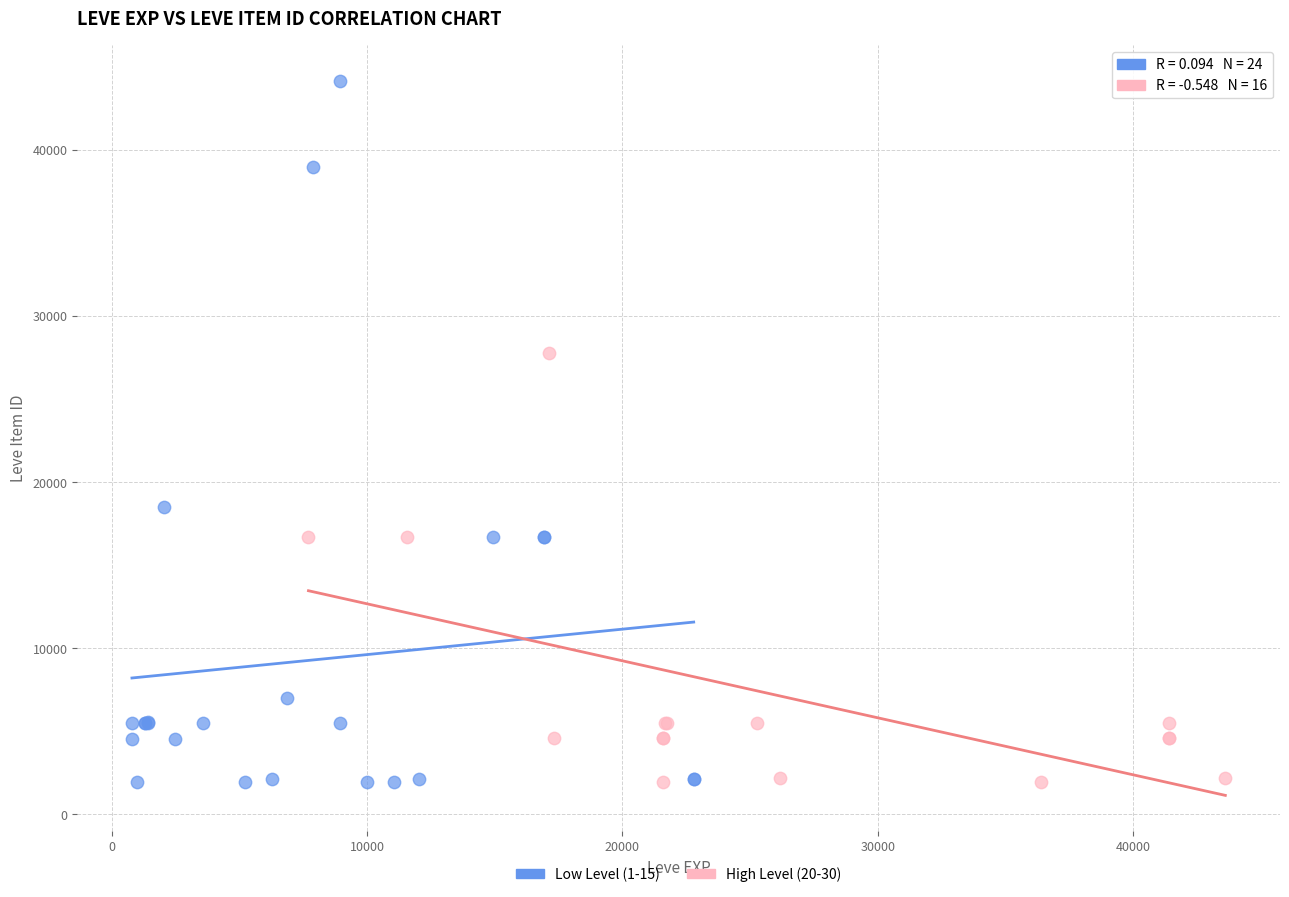

Which series reaches the maximum Y coordinate?

Low Level (1-15)